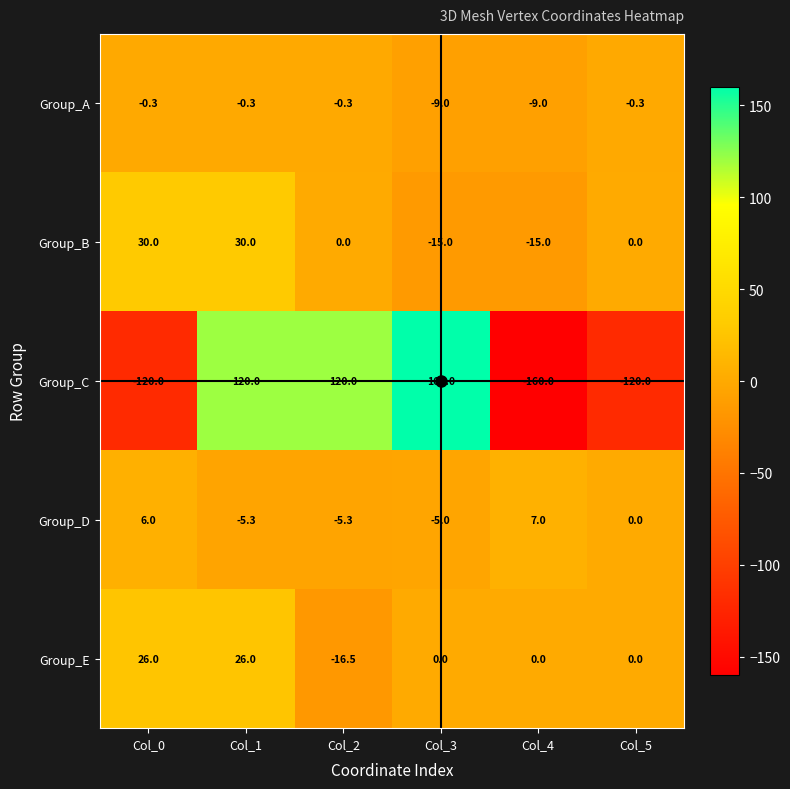

What is the total value across all series at Col_5?

-120.3